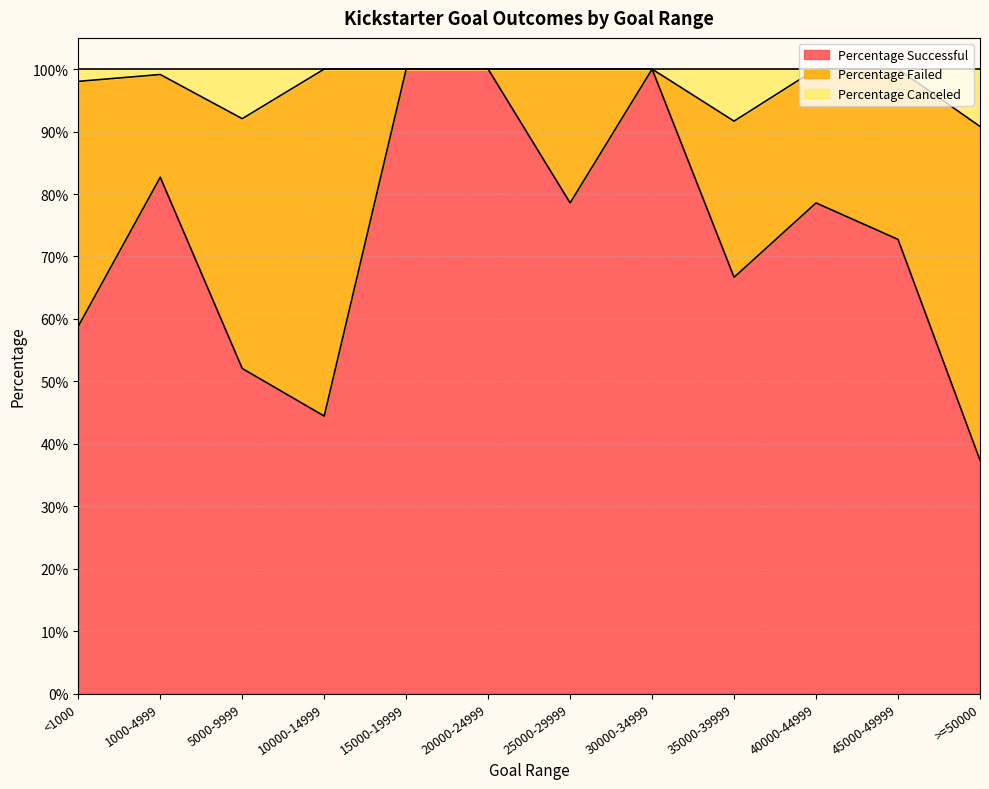

What is the maximum value shown in the chart?

1.0